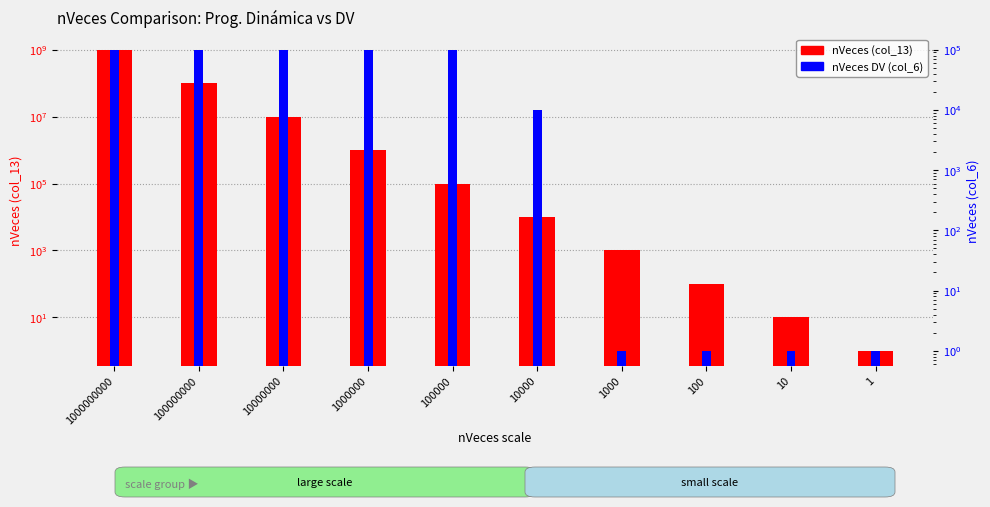

Which series changed the most between 1000000 and 1?

nVeces (col_13)